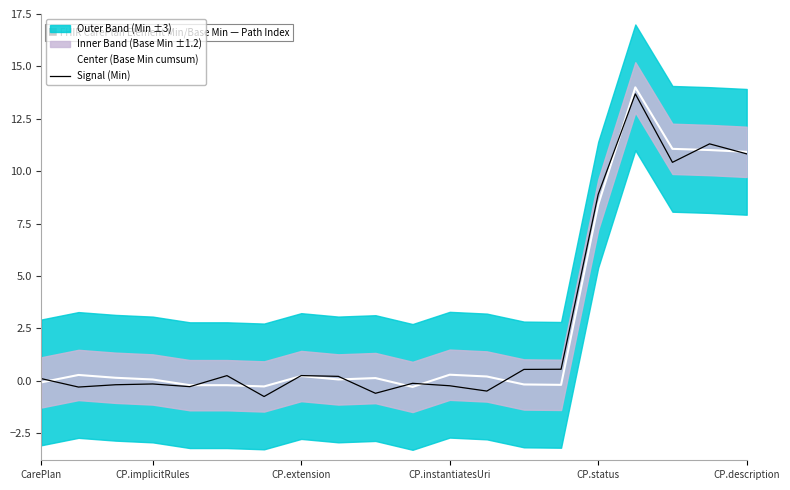

What is the label of the 11th point from the left?

10